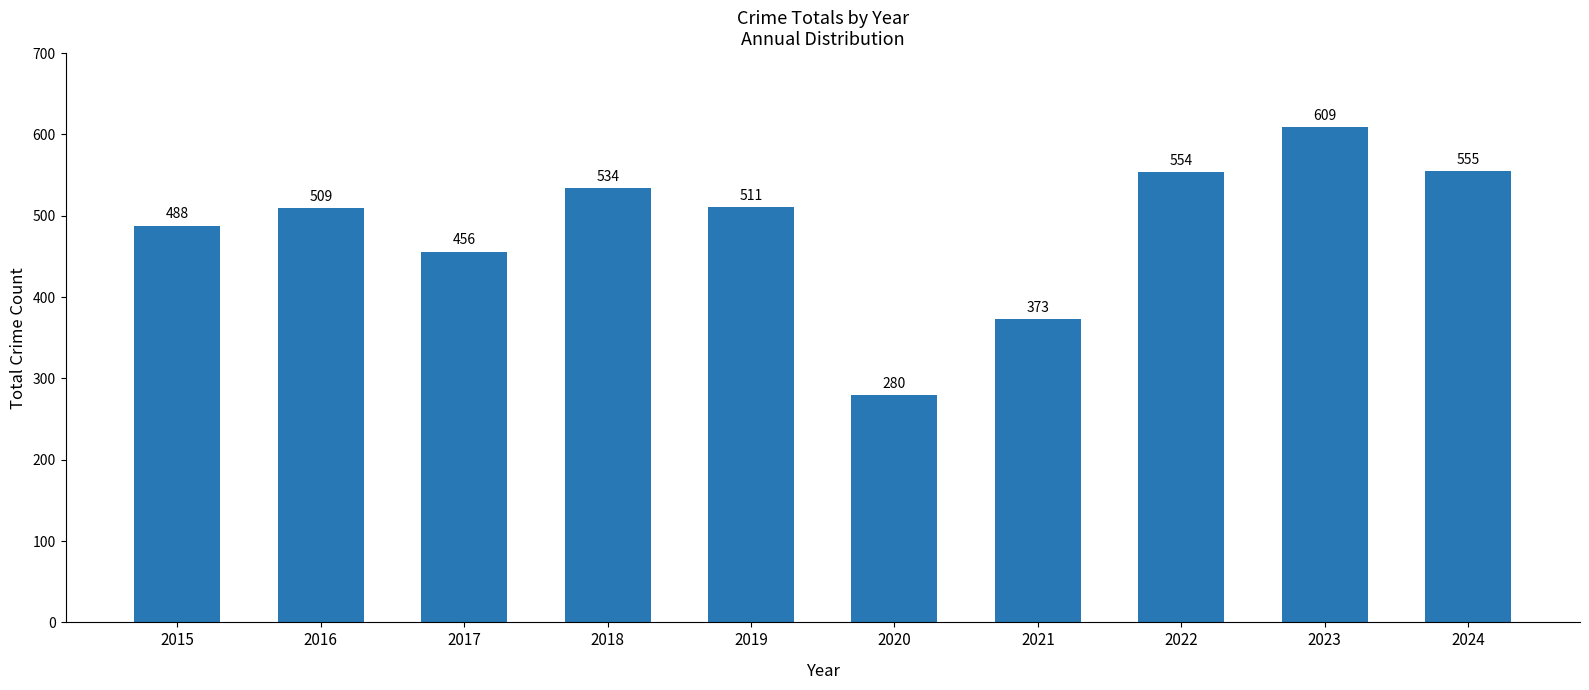

Count the number of data series in this chart.

1